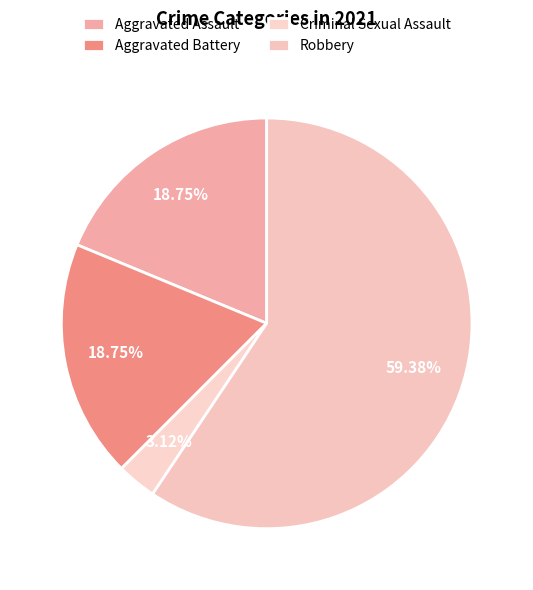

What is the smallest slice in the pie chart?

Criminal Sexual Assault